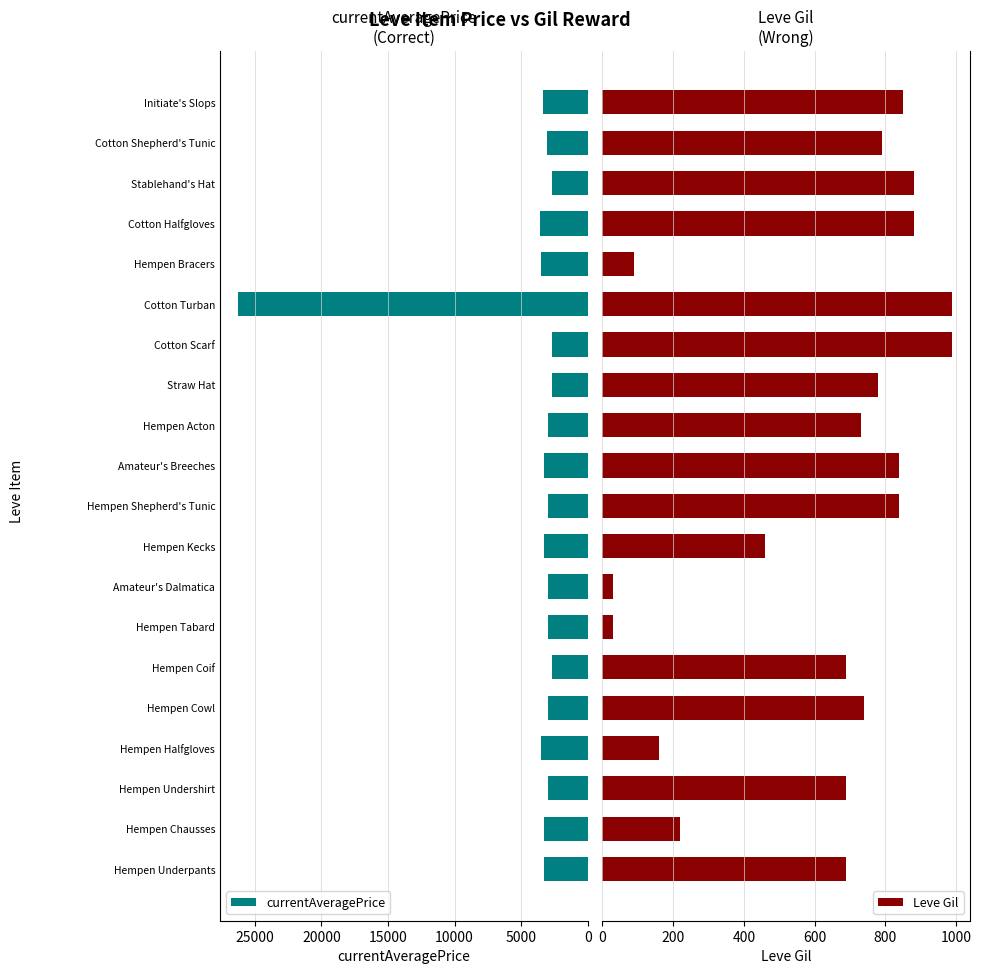

Is it true that currentAveragePrice equals 2217 at Amateur's Breeches?

False